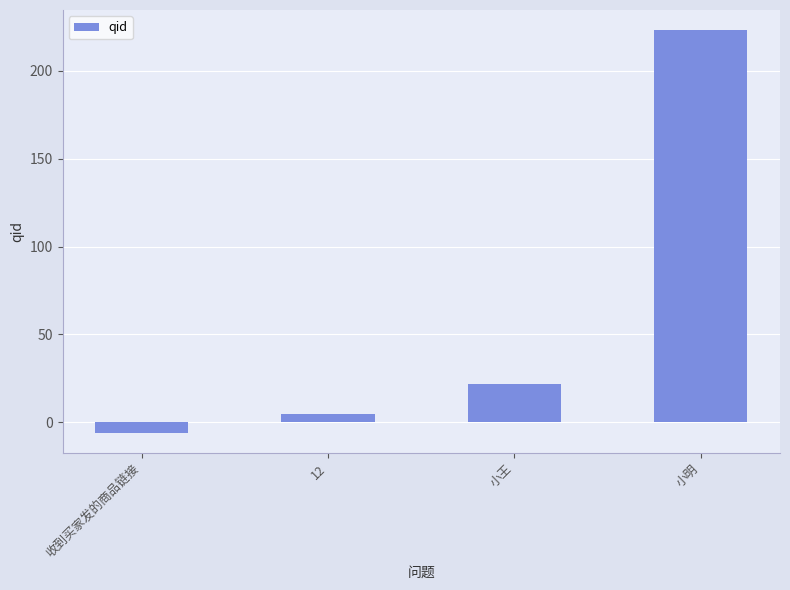

The value at 小明 is 223. True or false?

True